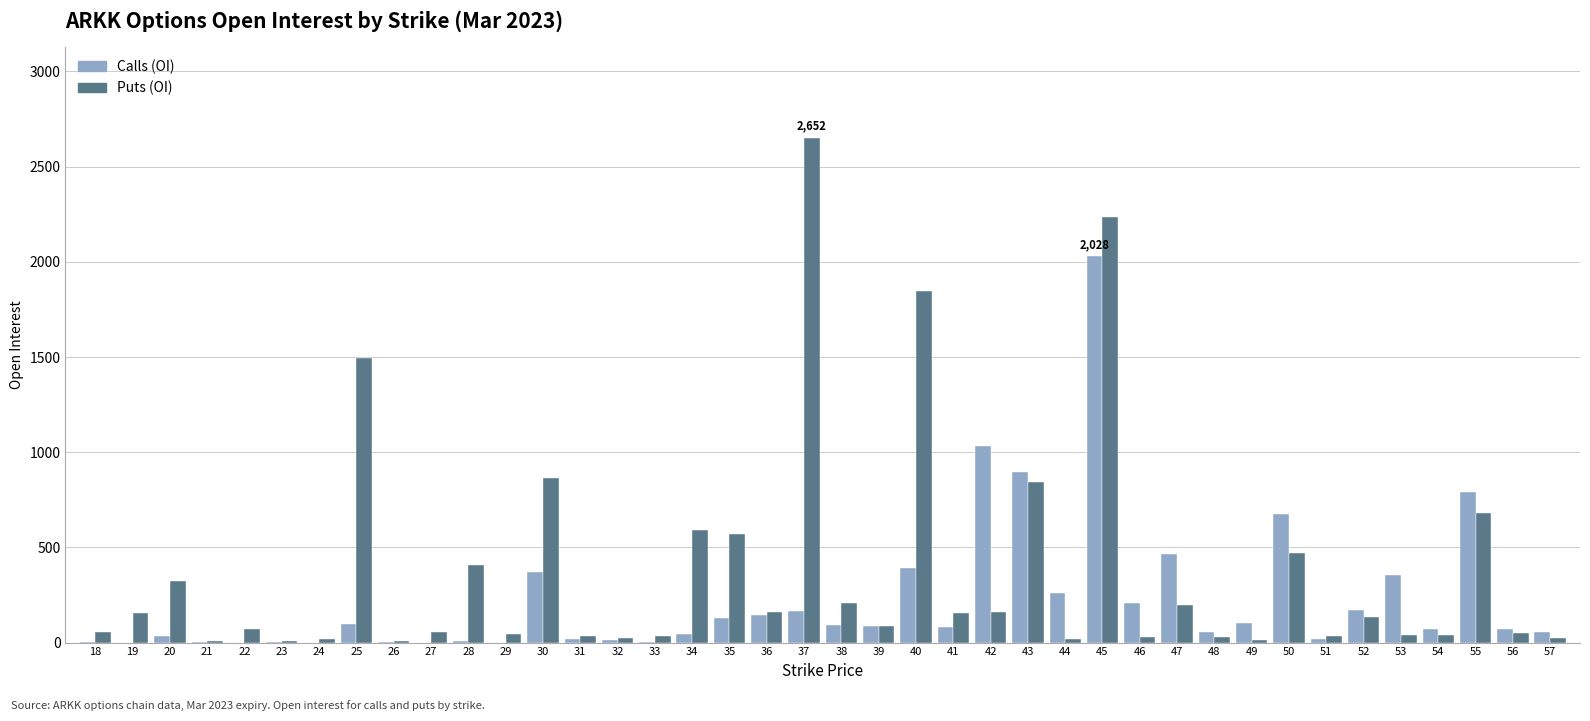

Between 37 and 48, which series saw the biggest shift?

Puts (OI)